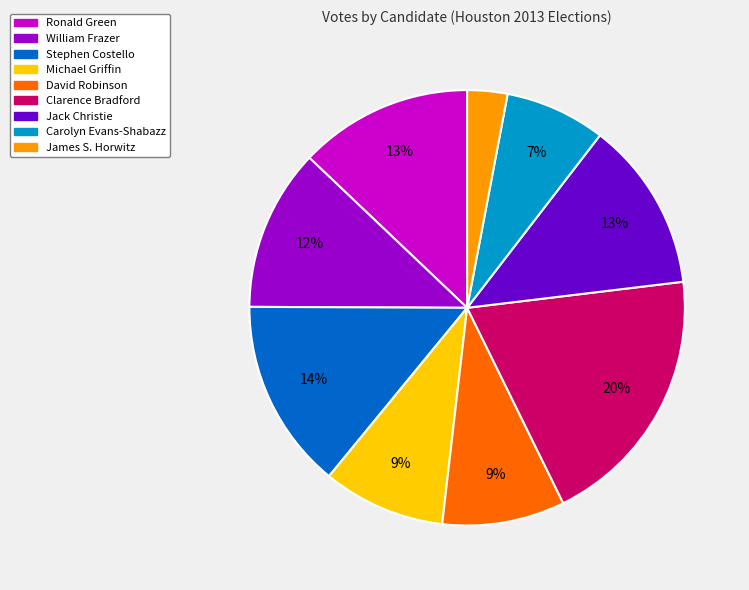

What percentage is the David Robinson slice, to the nearest percent?

9%